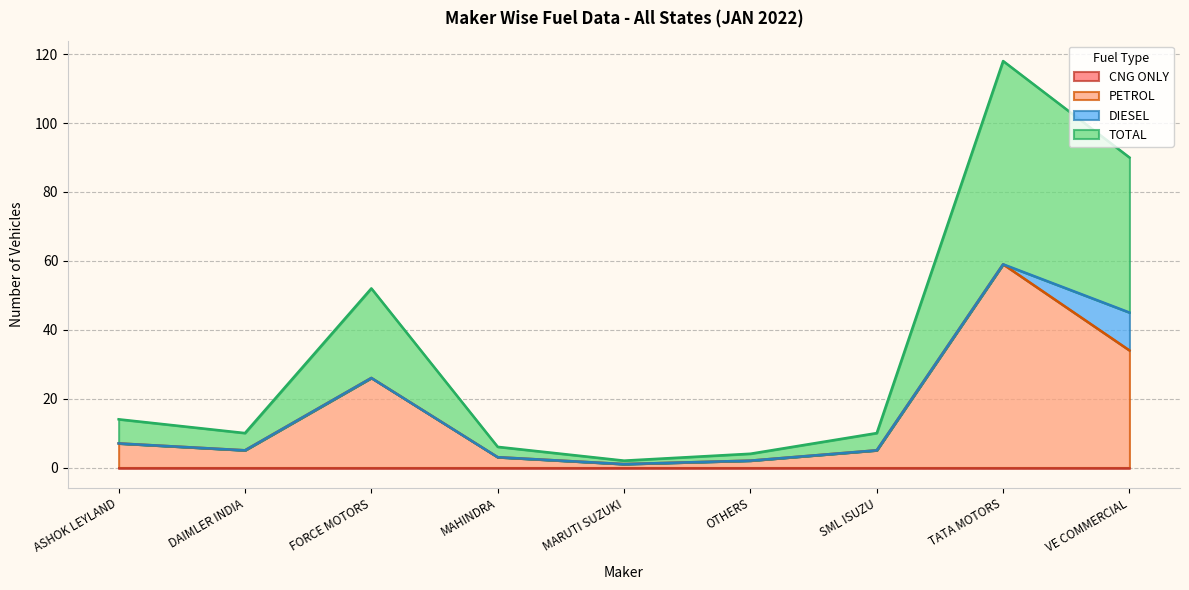

Does the chart display data point markers on the line(s)?

No